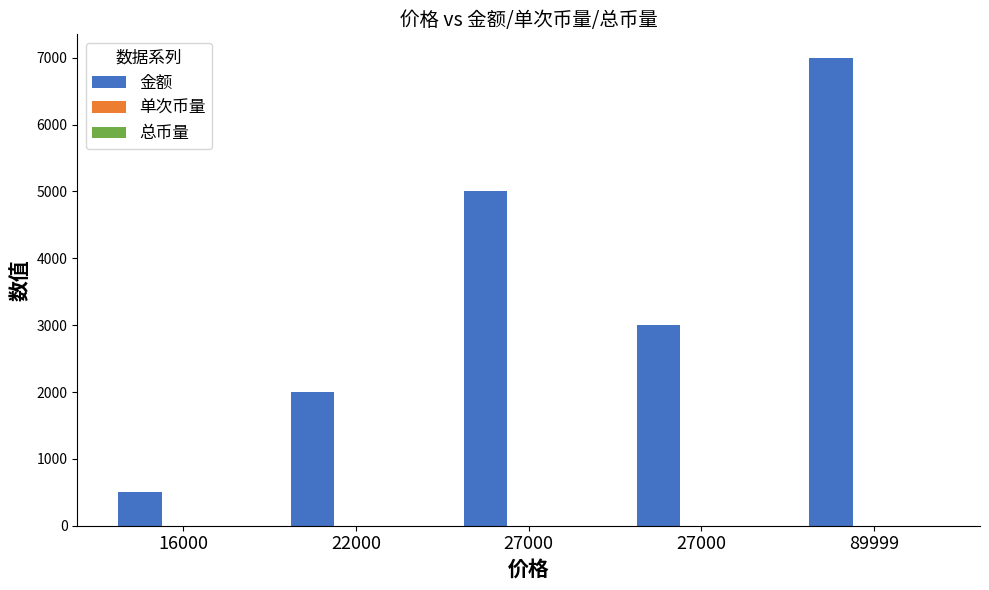

Reading left to right, list all the values displayed in this chart.

金额: 16000=500.1	22000=2000.0	27000=5000.0	27000=3000.0	89999=7000.0
单次币量: 16000=0.0	22000=0.1	27000=0.2	27000=0.1	89999=0.1
总币量: 16000=0.0	22000=0.1	27000=0.3	27000=0.4	89999=0.5